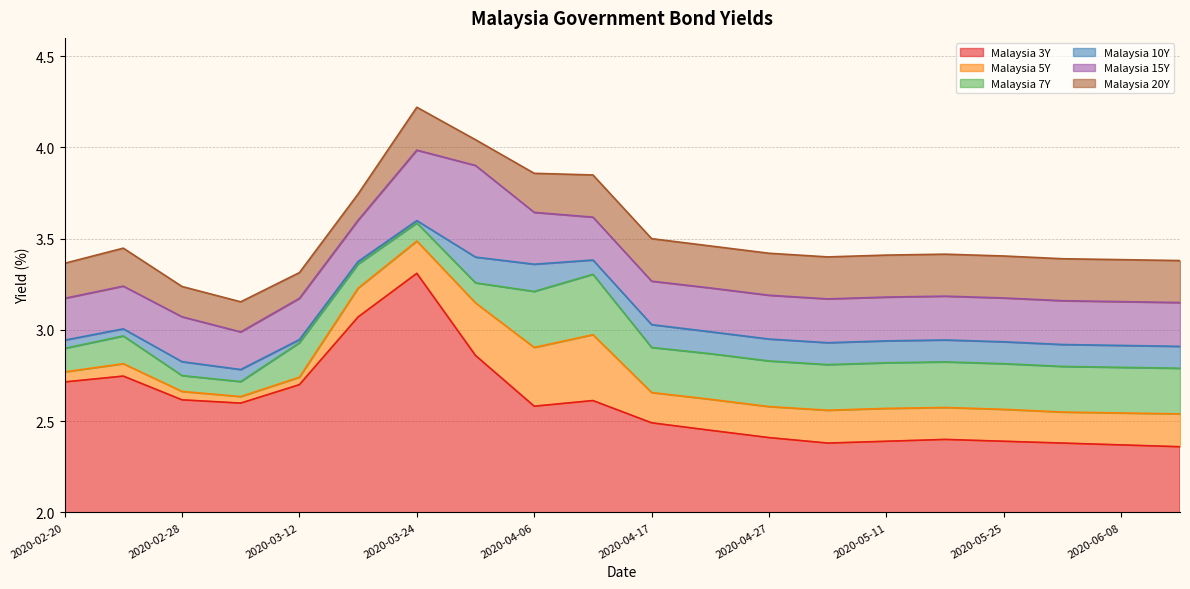

At which label is Malaysia 7Y closest to 3?

2020-02-24